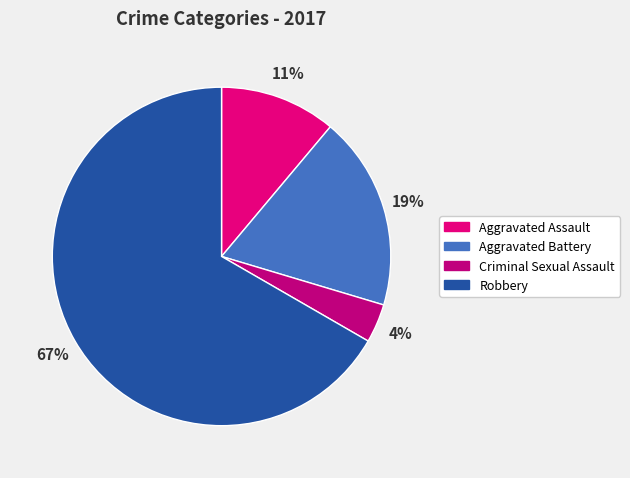

Between Aggravated Battery and Aggravated Assault, which is larger?

Aggravated Battery